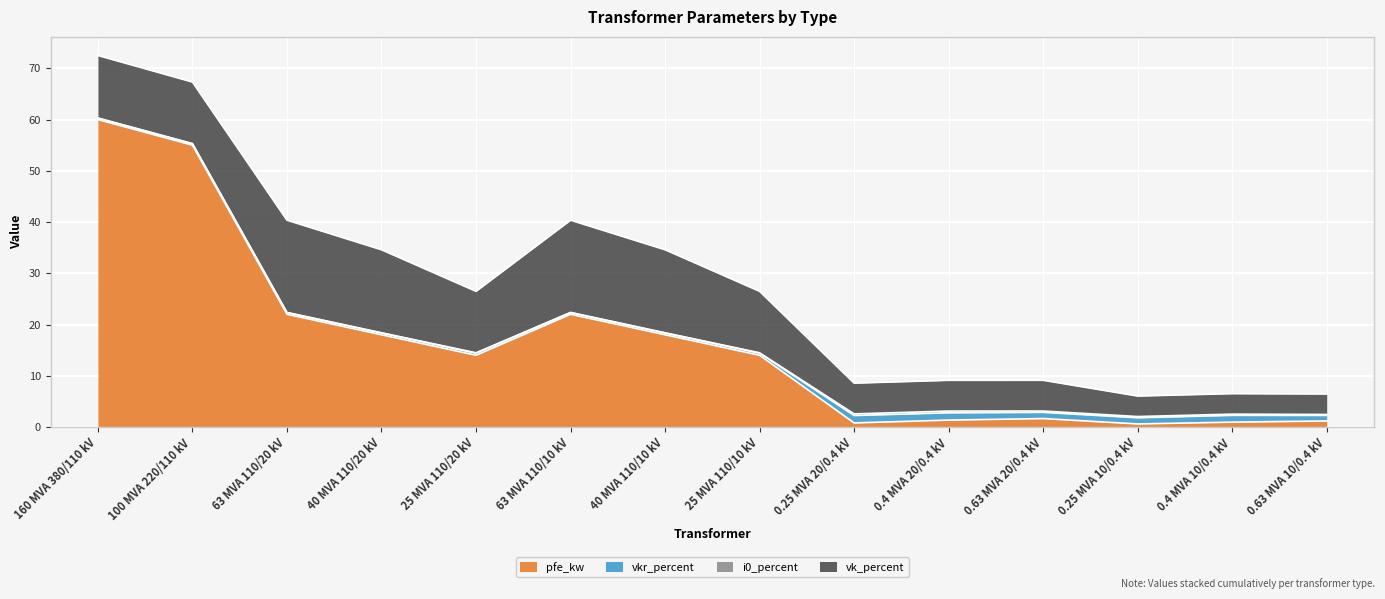

Reading left to right, extract all data points from this chart.

pfe_kw: 60.0	55.0	22.0	18.0	14.0	22.0	18.0	14.0	0.8	1.4	1.6	0.6	0.9	1.2
vkr_percent: 0.2	0.3	0.3	0.3	0.4	0.3	0.3	0.4	1.4	1.4	1.2	1.2	1.3	1.1
i0_percent: 0.1	0.1	0.0	0.1	0.1	0.0	0.1	0.1	0.3	0.3	0.3	0.2	0.2	0.2
vk_percent: 12.2	12.0	18.0	16.2	12.0	18.0	16.2	12.0	6.0	6.0	6.0	4.0	4.0	4.0